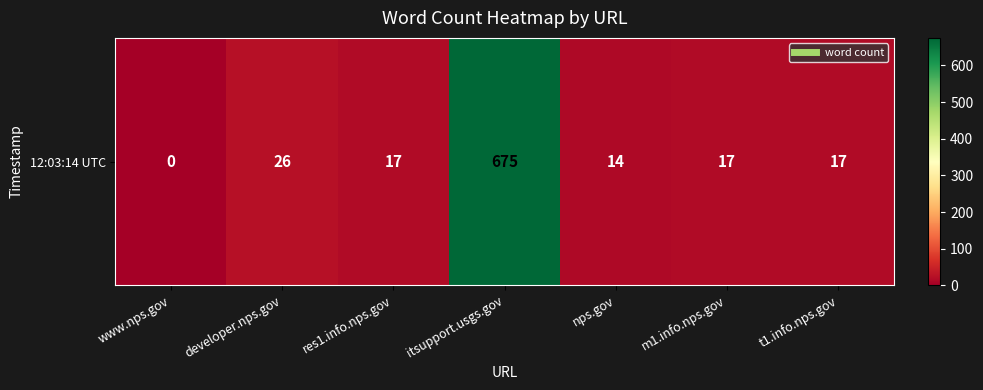

True or false: the data shows 214 at itsupport.usgs.gov.

False